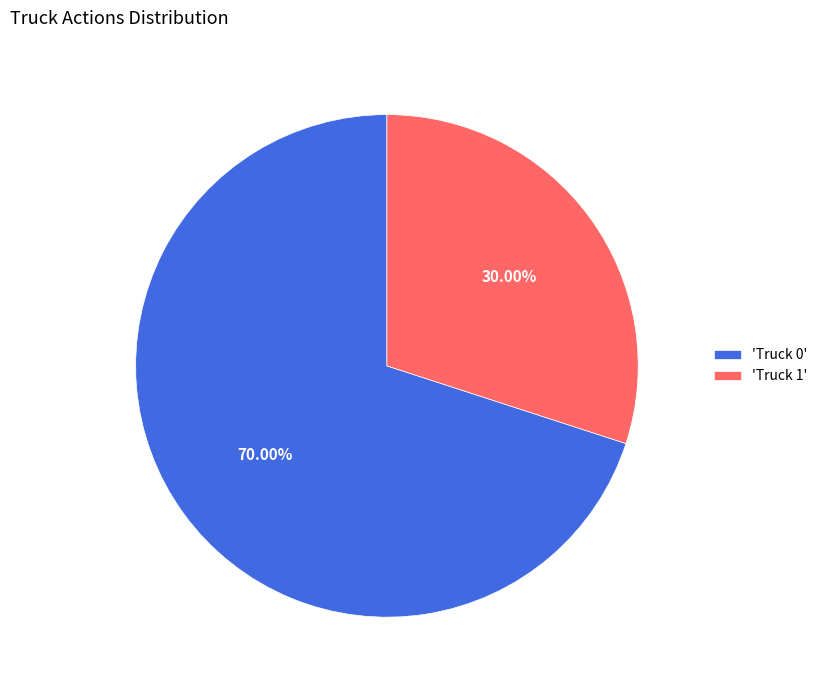

Count the number of slices in the pie.

2